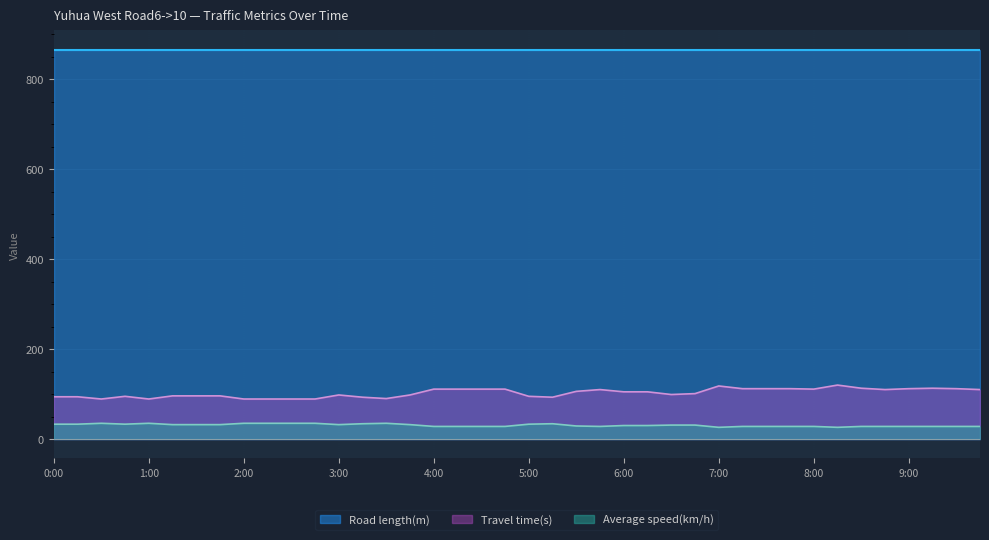

True or false: Travel time(s) and Average speed(km/h) cross at least once.

False